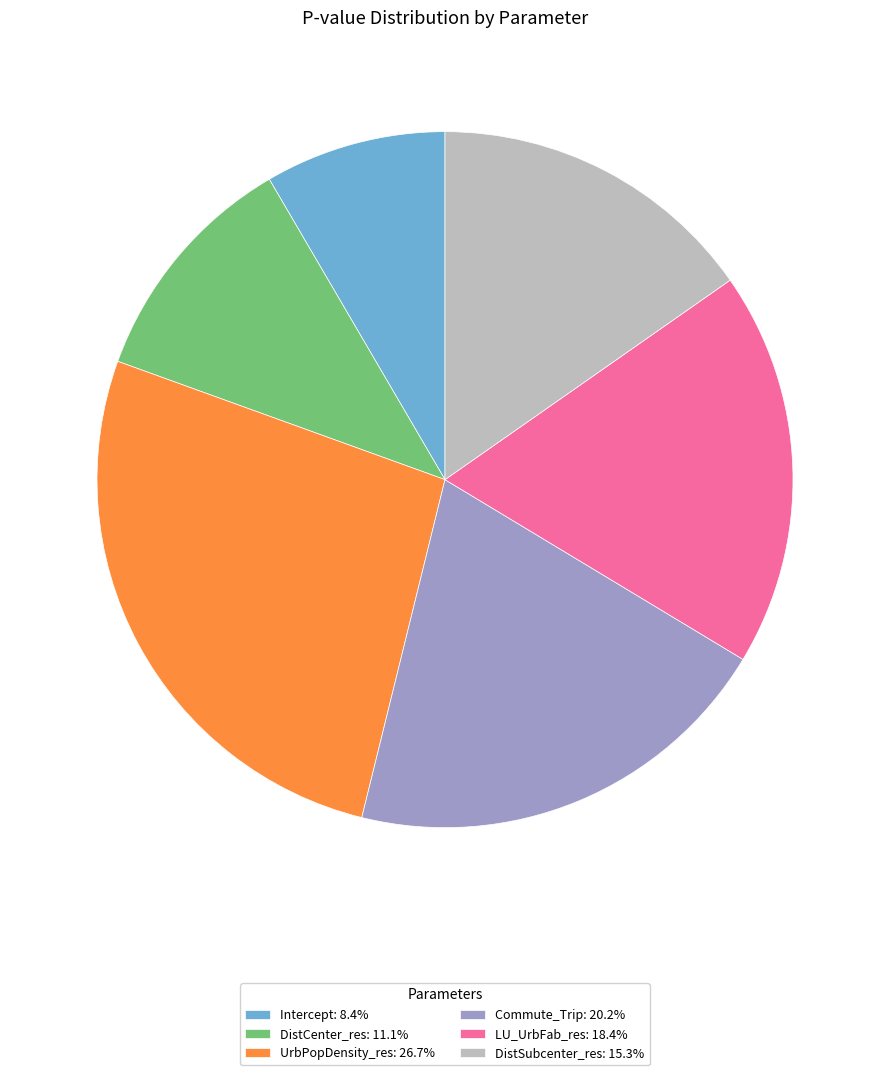

Is the sum of DistCenter_res and DistSubcenter_res greater than half?

No